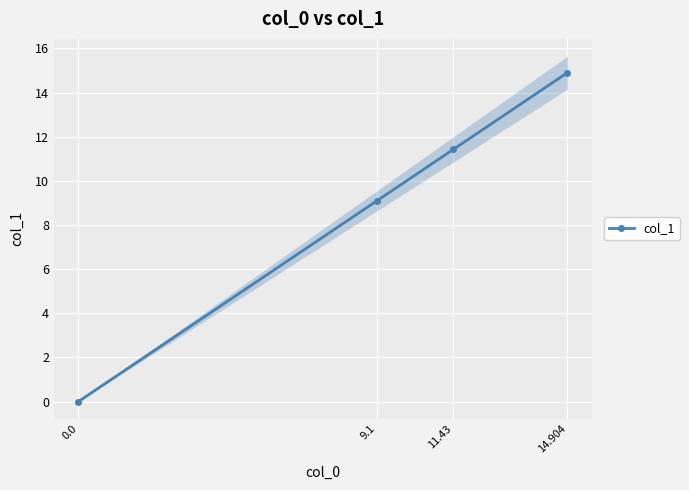

What is the average value?

8.9